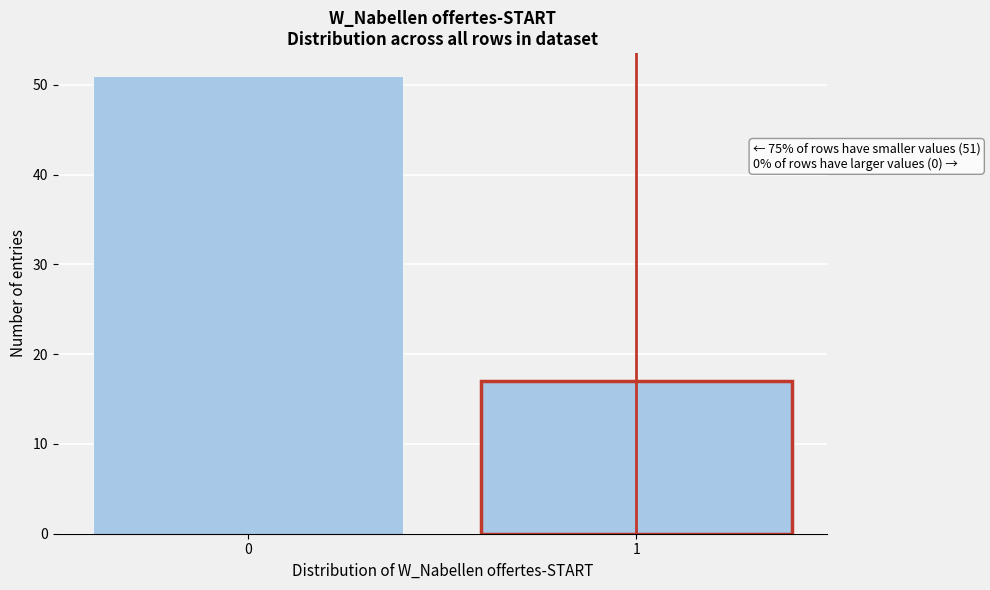

Reading left to right, what are all the values shown in this chart?

51	17